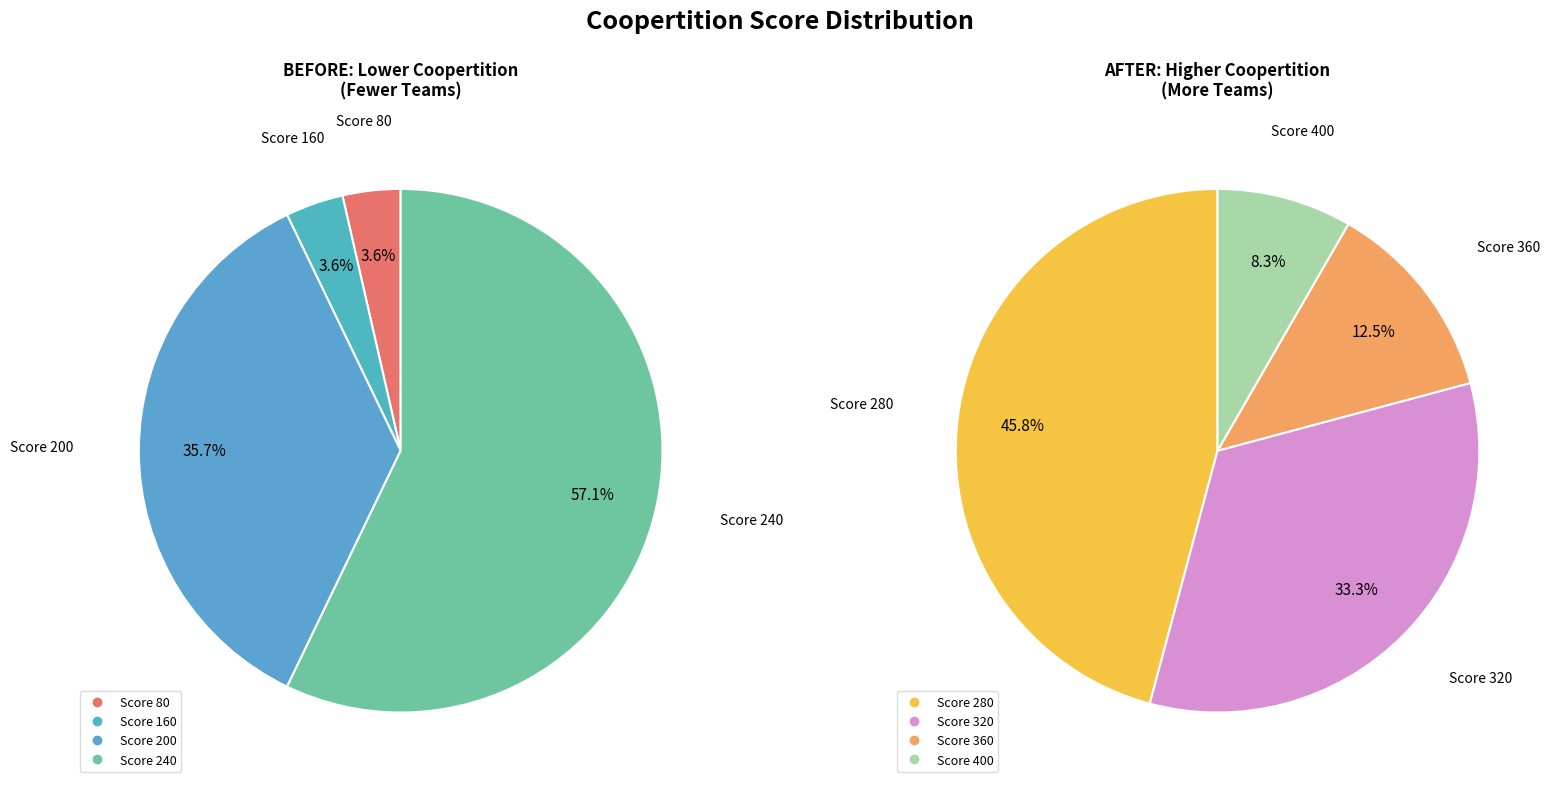

The 80 slice represents 7% of the pie. True or false?

False